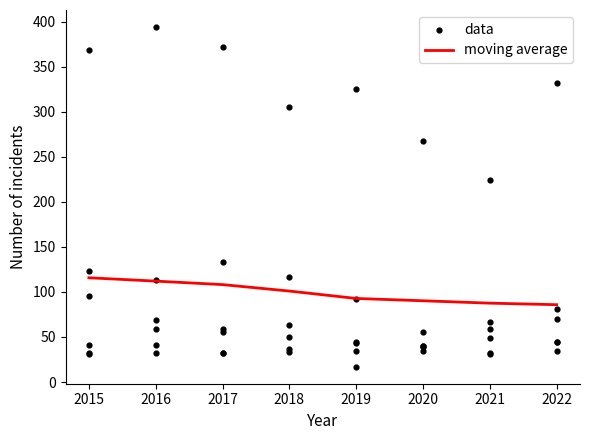

What is the total value across all series at 2018?

605